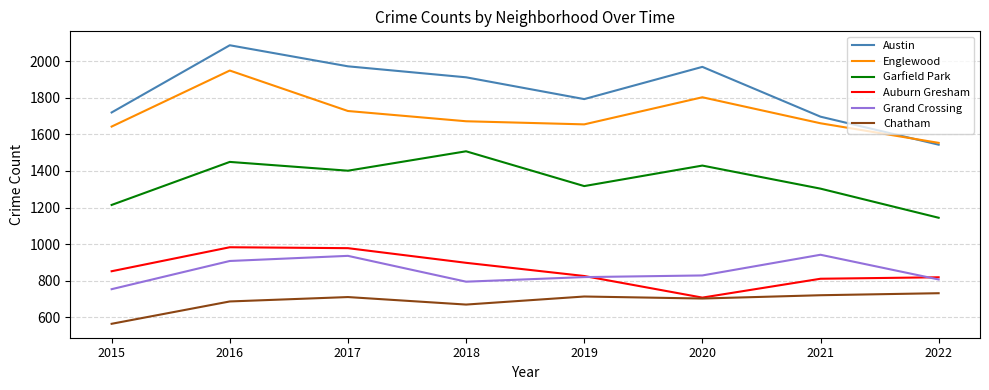

What are all the series names shown in the legend?

Austin, Englewood, Garfield Park, Auburn Gresham, Grand Crossing, Chatham